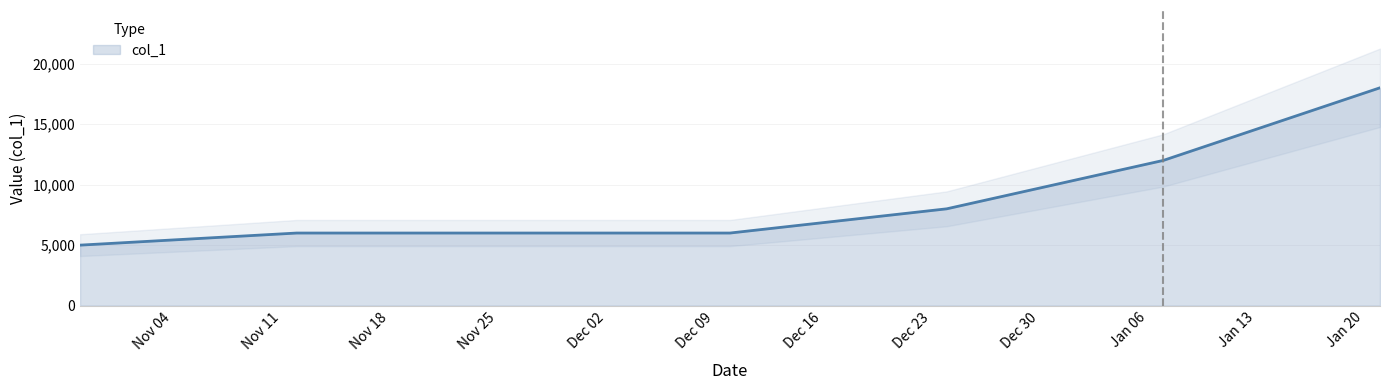

Reading right to left, list all the values displayed in this chart.

18000	12000	8000	6000	6000	5000